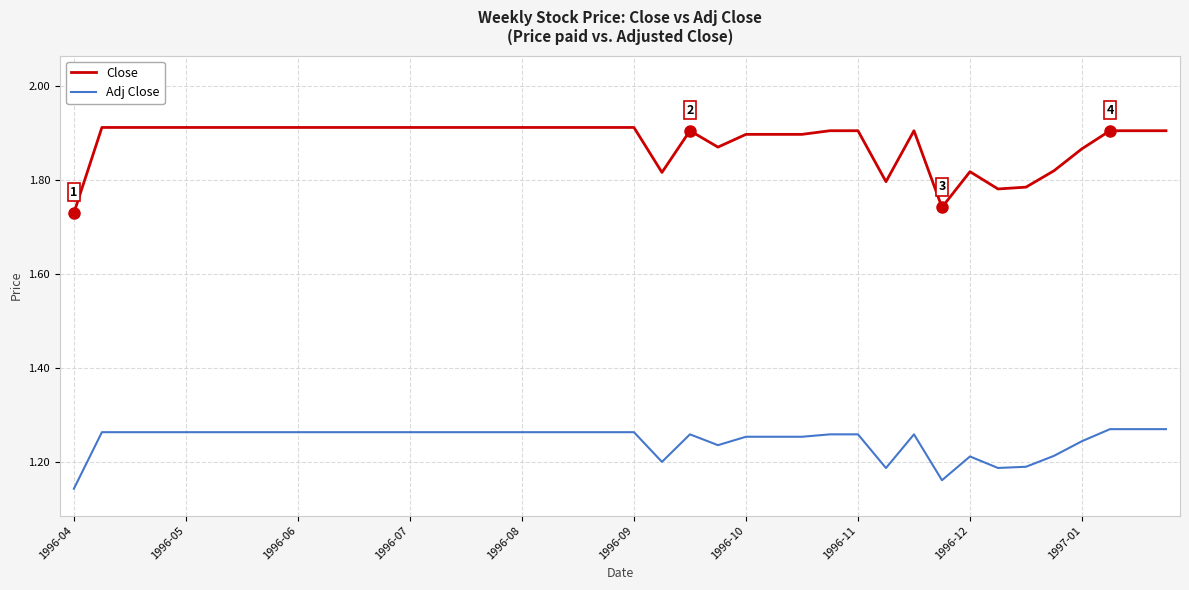

Which series has the largest total across all categories?

Close